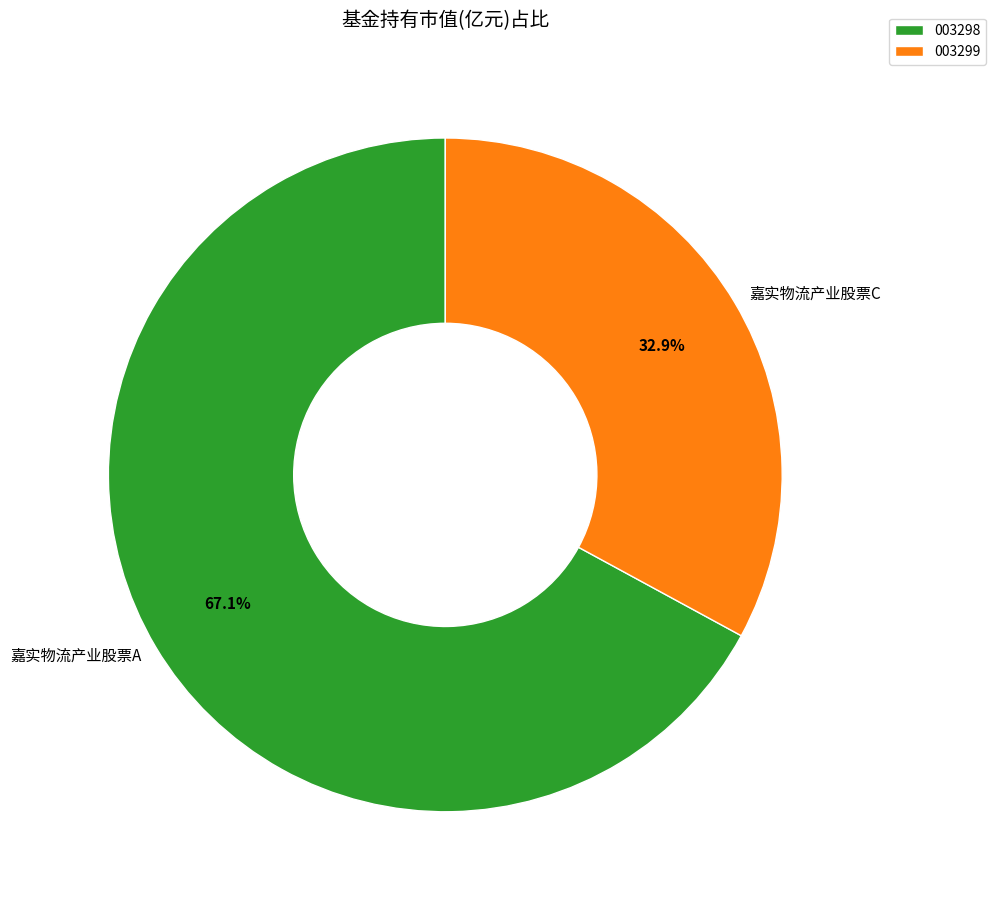

How many slices are in this pie chart?

2